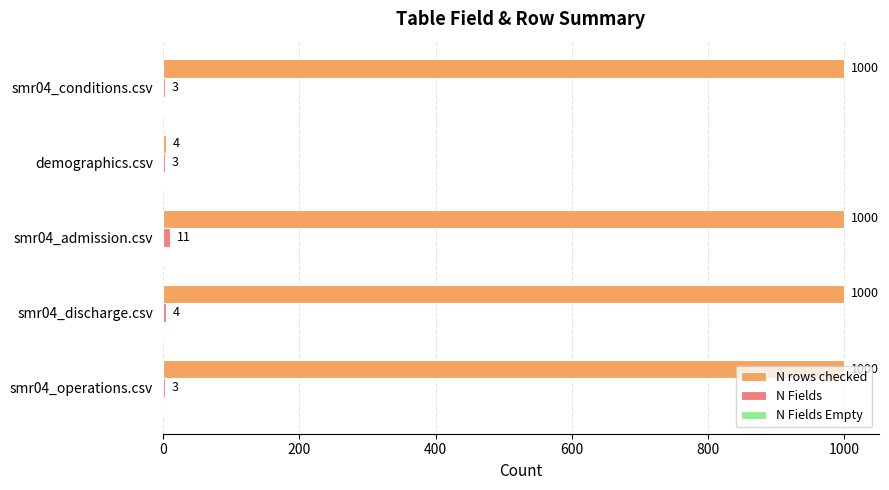

What is the greatest value displayed?

1000